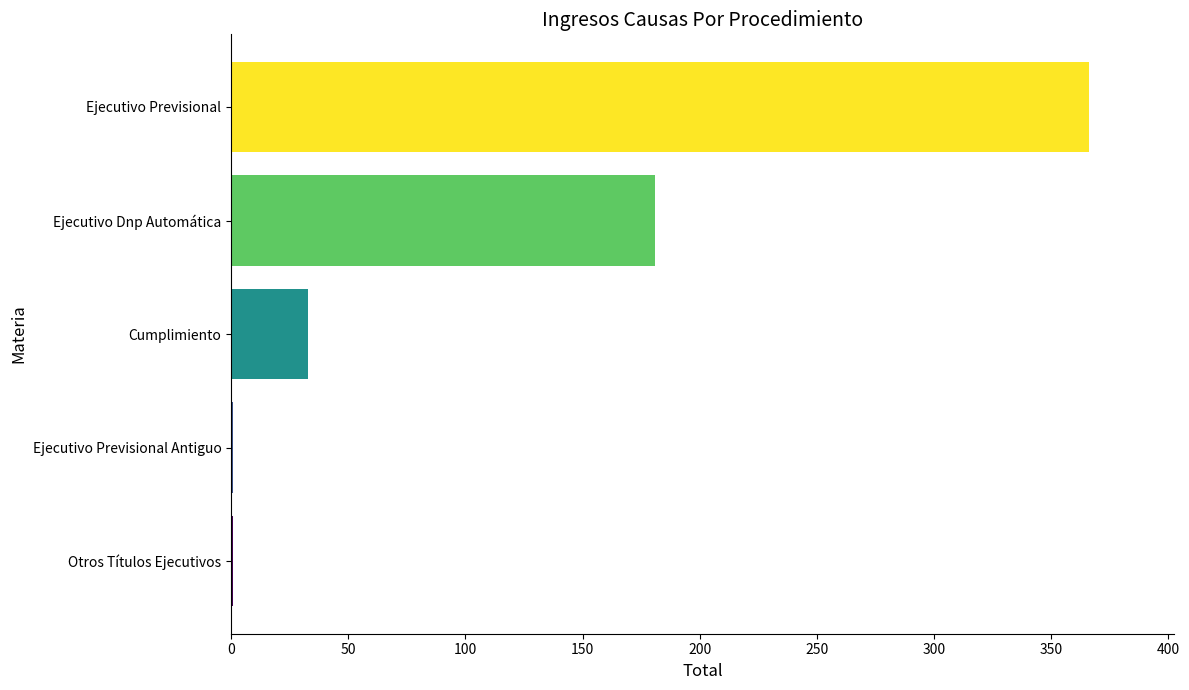

Are the bars grouped side by side (vs. stacked)?

No